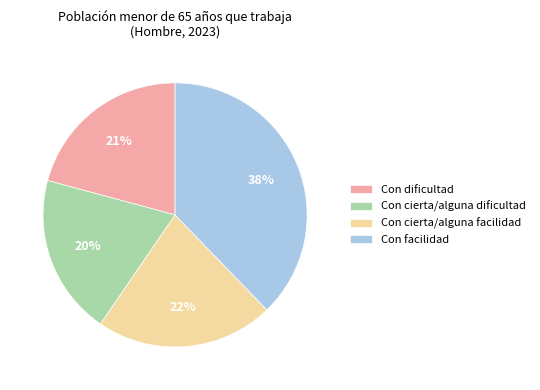

Does Con cierta/alguna dificultad represent more than half of the total?

No